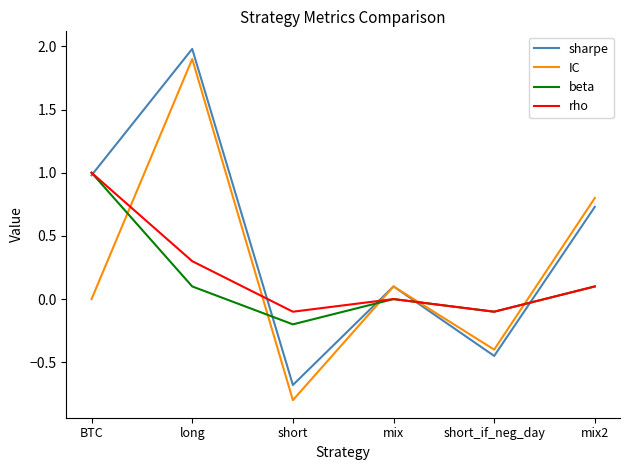

What is the approximate value of IC at short?

-0.8